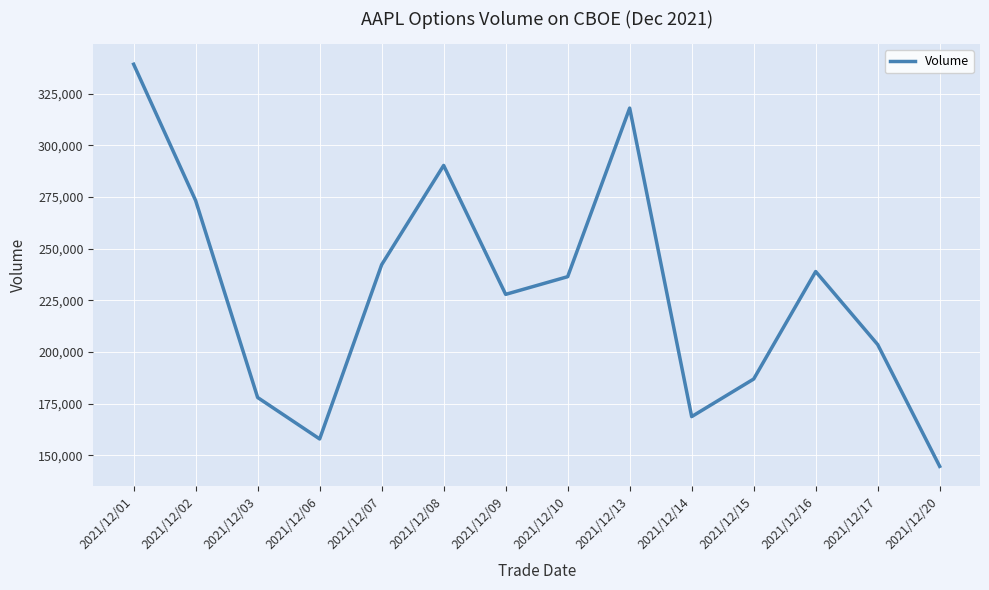

True or false: there are more than 2 points higher than both neighbors.

True